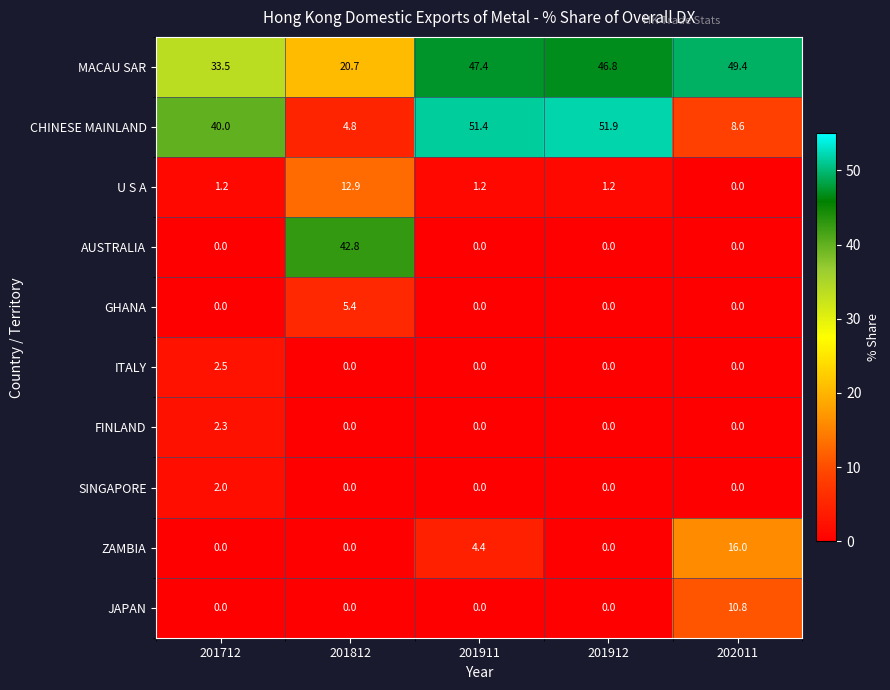

Is it true that FINLAND equals 0.0 at 201912?

True